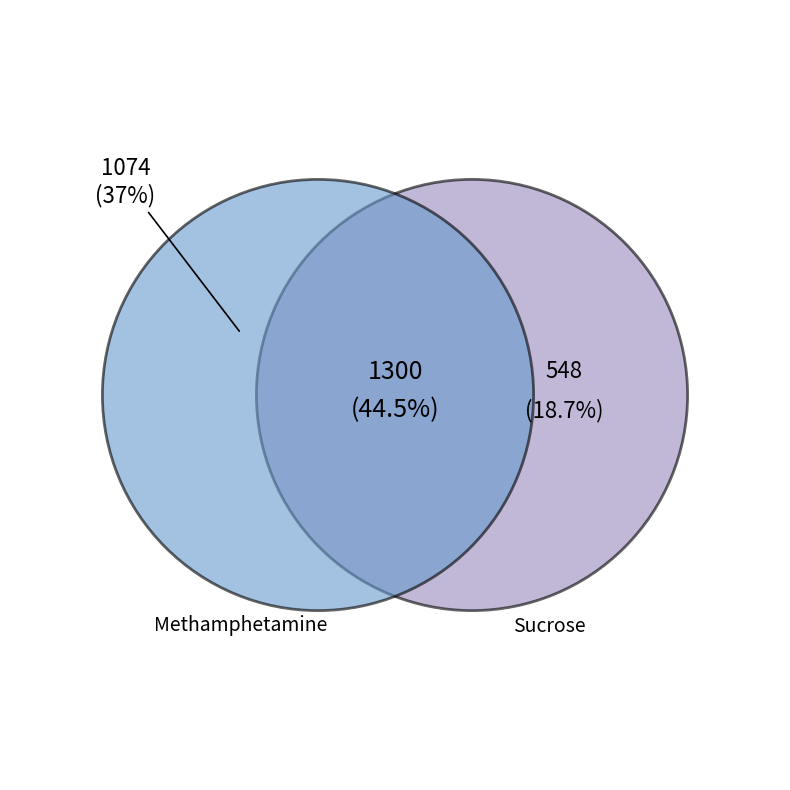

How many segments does this pie chart have?

2